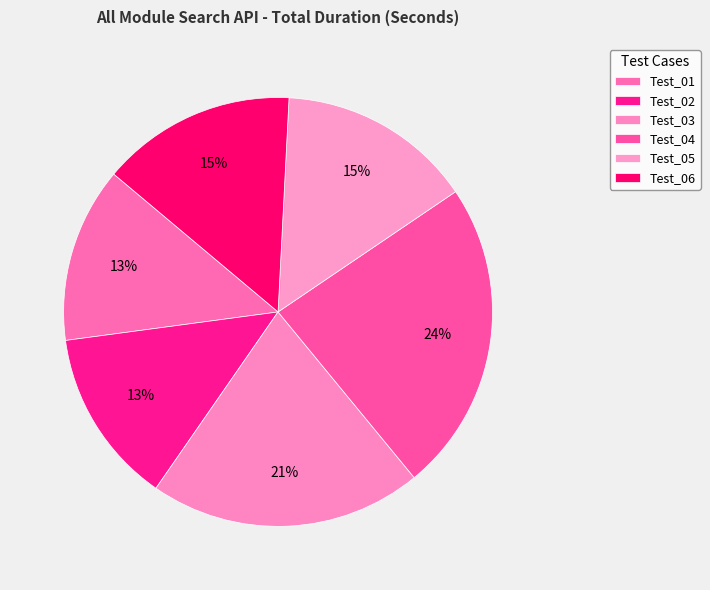

How many slices are in this pie chart?

6